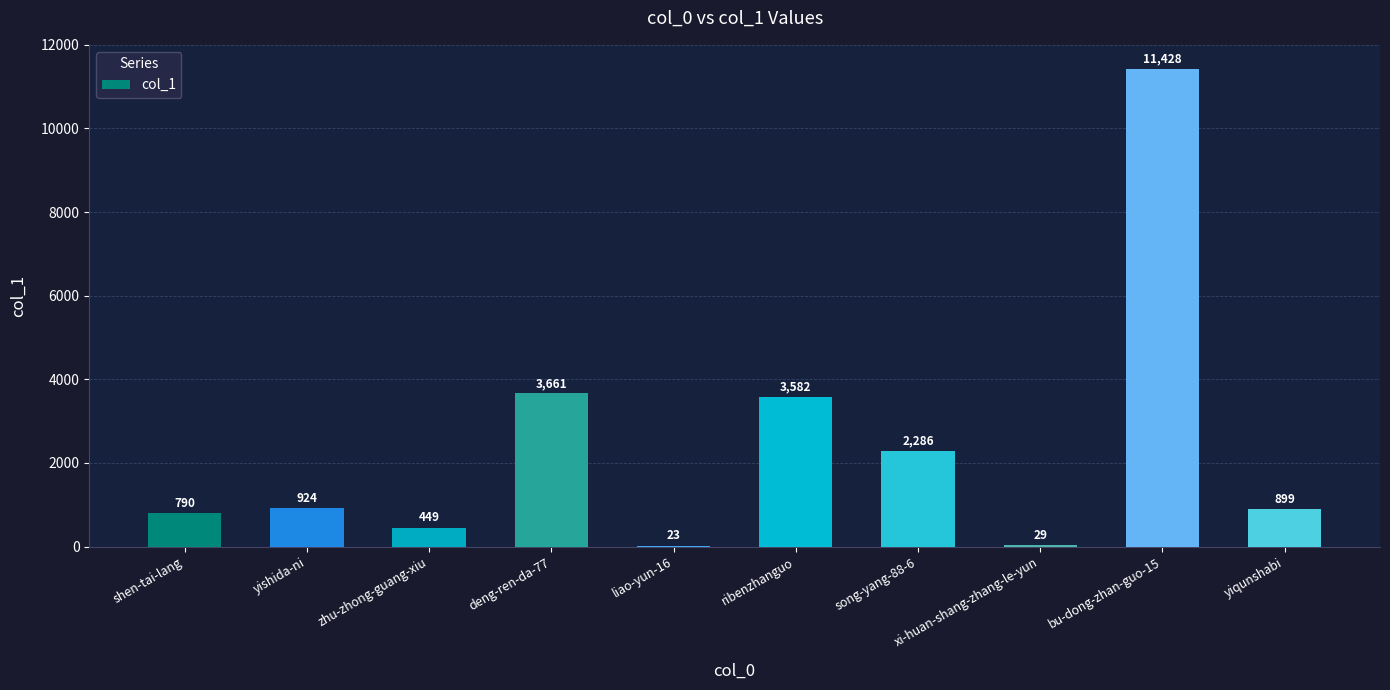

Reading left to right, transcribe all the data shown in this chart.

shen-tai-lang=790	yishida-ni=924	zhu-zhong-guang-xiu=449	deng-ren-da-77=3661	liao-yun-16=23	ribenzhanguo=3582	song-yang-88-6=2286	xi-huan-shang-zhang-le-yun=29	bu-dong-zhan-guo-15=11428	yiqunshabi=899